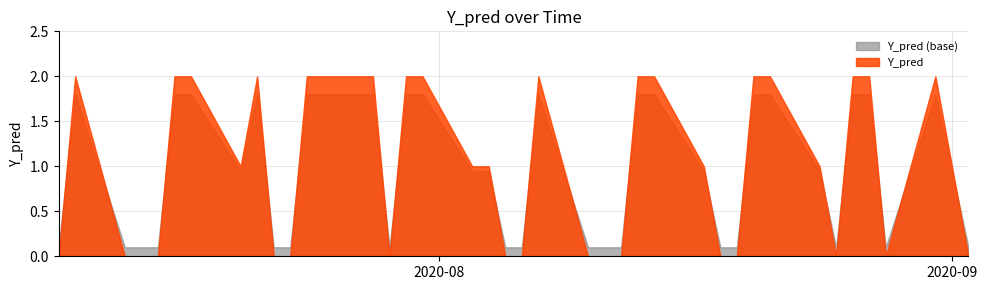

What is the average value?

1